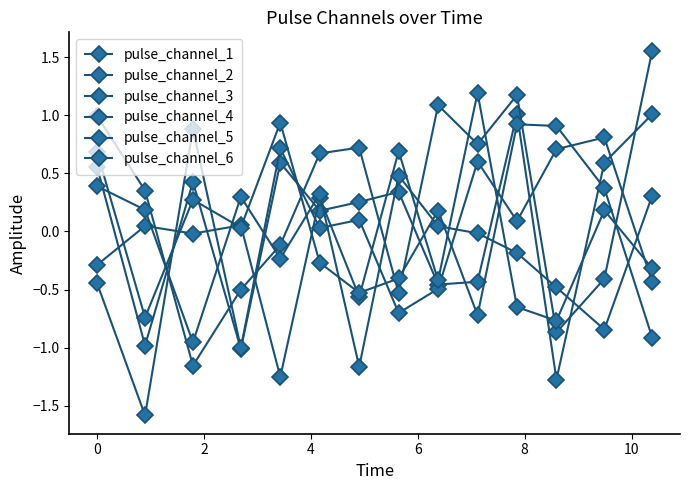

How many lines are shown in the chart?

6